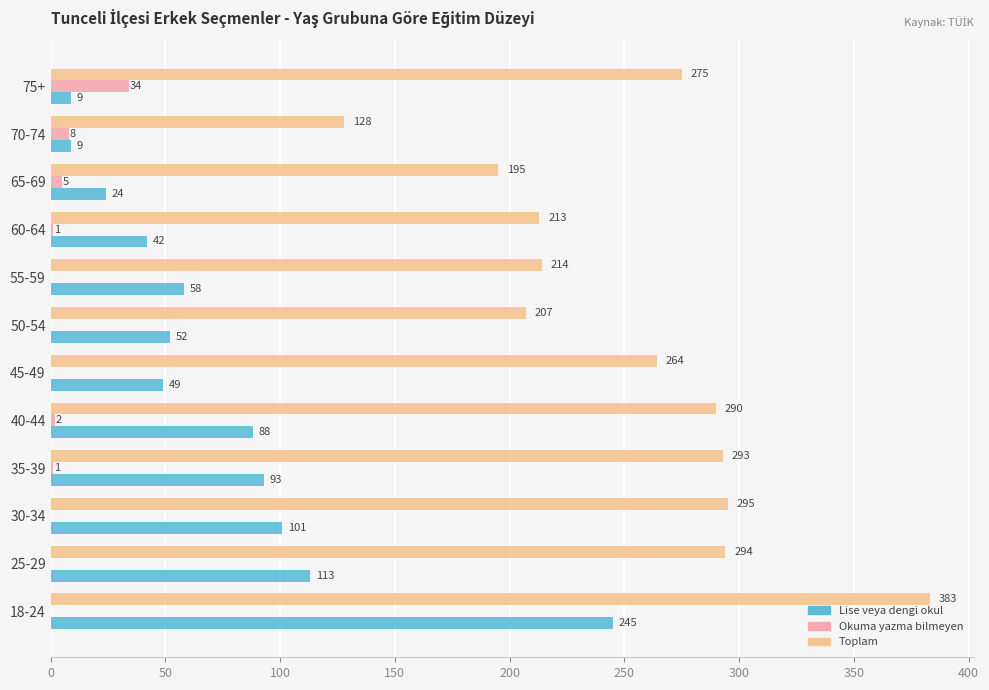

Count the number of data series in this chart.

3